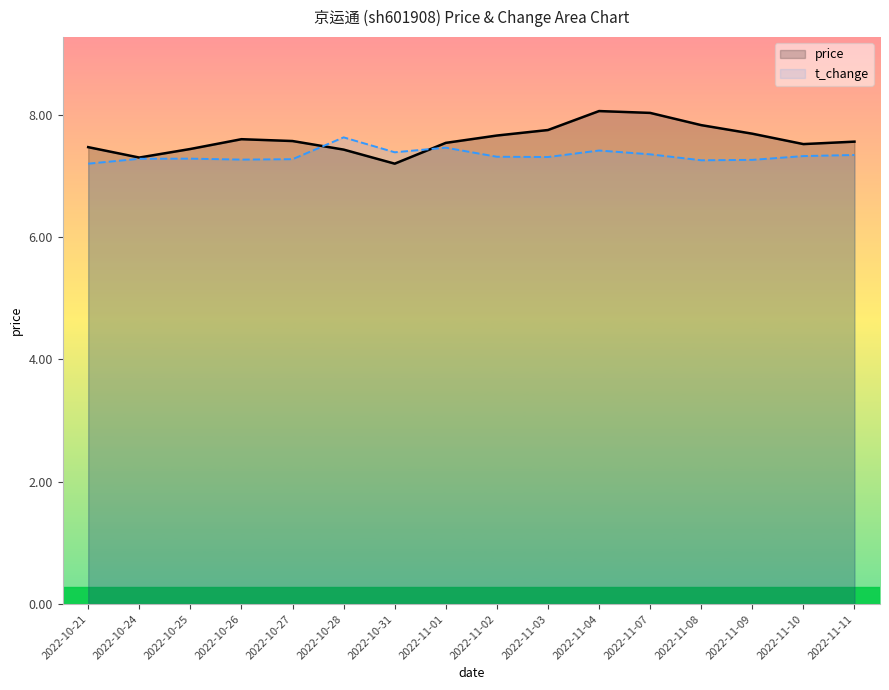

In price, how many points are lower than both neighbors (excluding endpoints)?

3